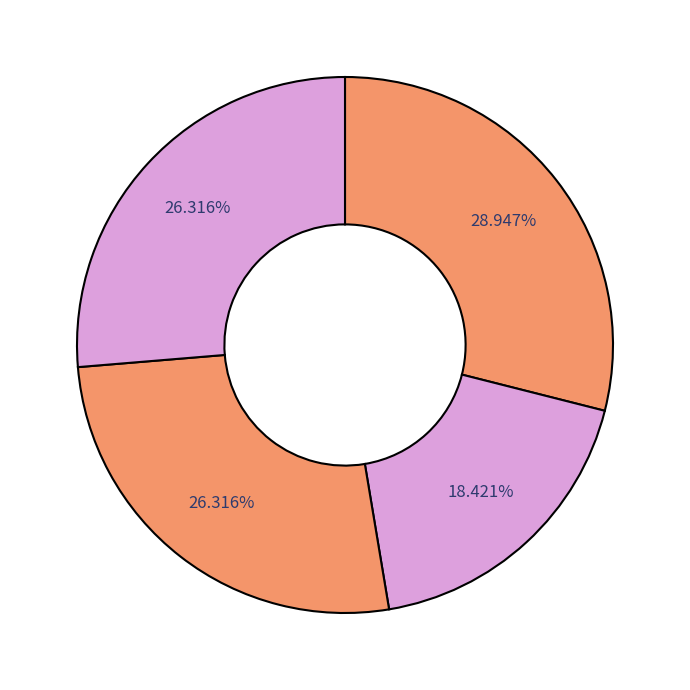

How many segments does this pie chart have?

4